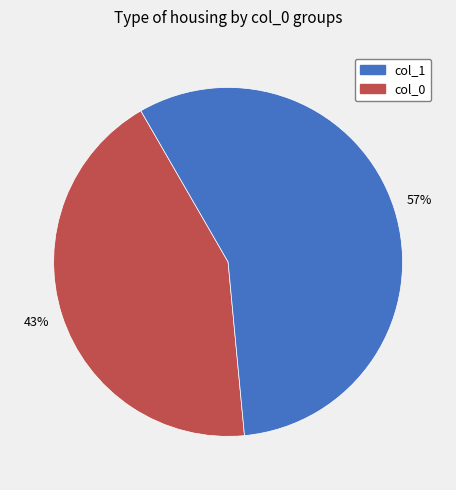

To the nearest percent, what is the average slice percentage?

50%